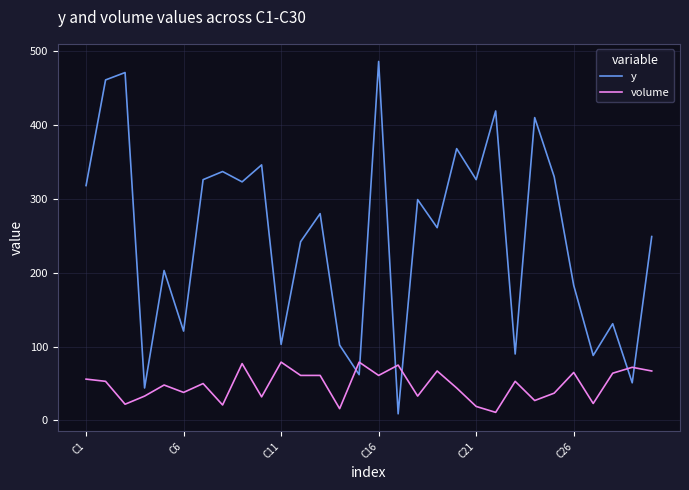

What is the difference between the maximum and minimum values in the y series?

477